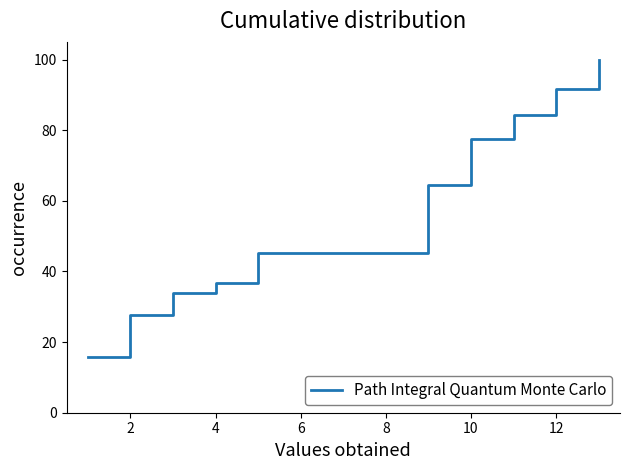

What is the difference between the maximum and minimum values?

84.2